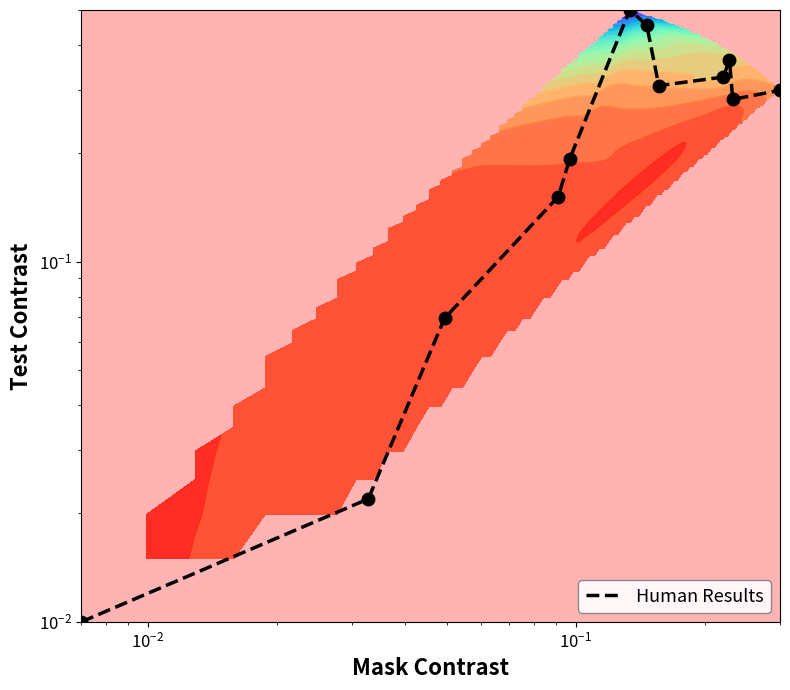

What is the sum of all values?

3.0